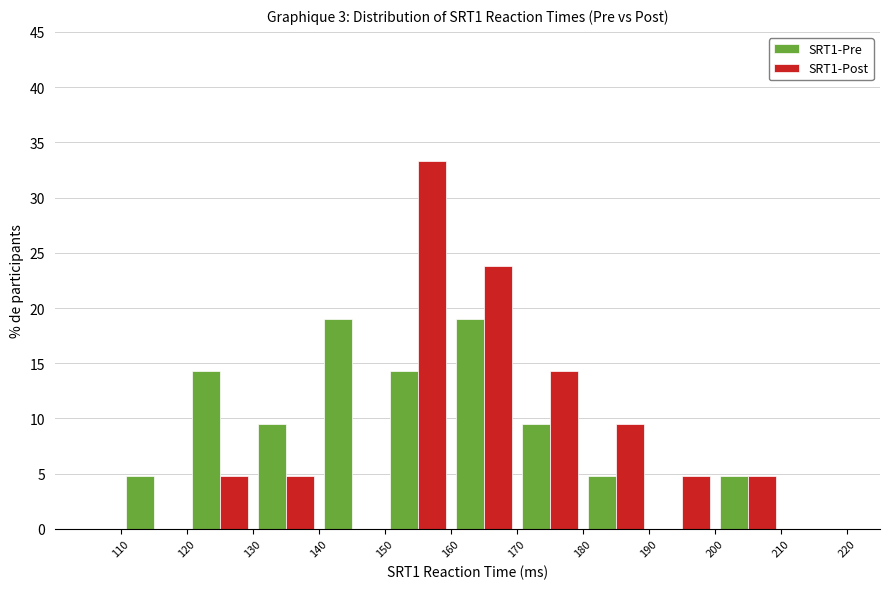

What is the height of the SRT1-Post bar covering 160 to 170 on the x-axis? The values are not printed on the chart, so give them approximately, as read against the axis.

24.0